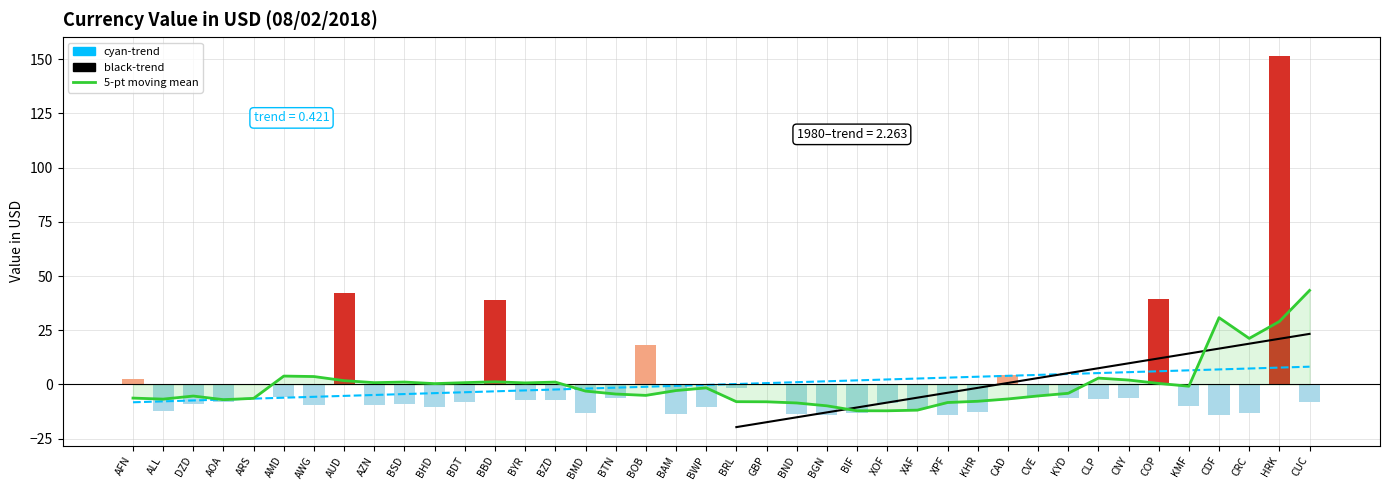

Between AMD and BIF, which is larger?

AMD